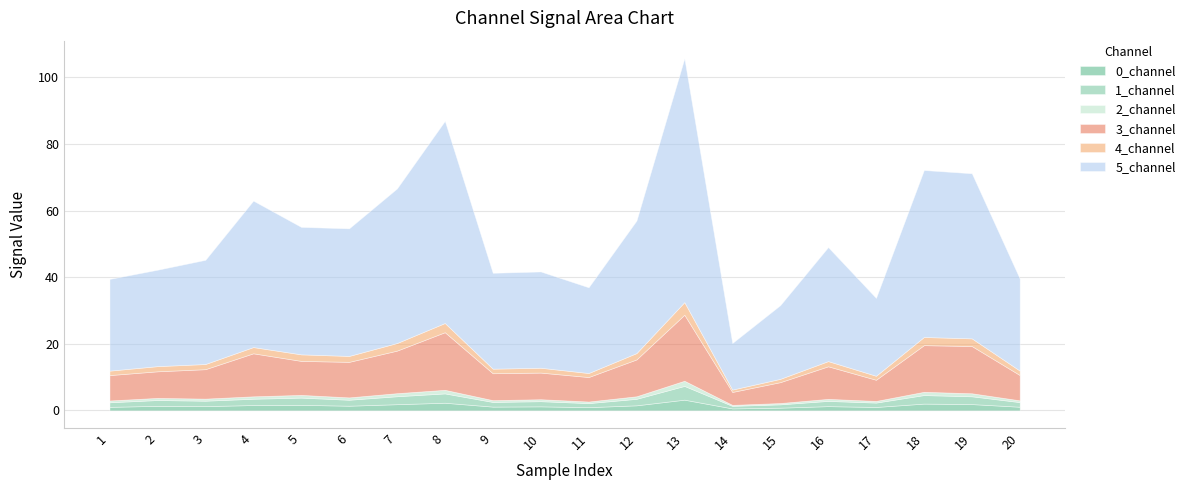

Which has a higher value, 17 or 5?

5